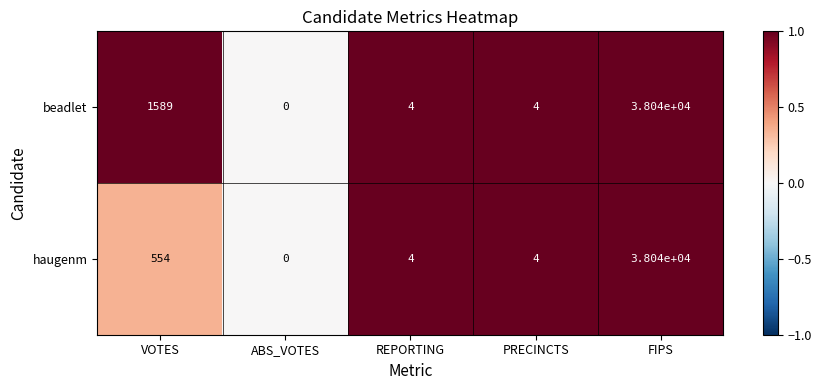

Reading left to right, extract all data points from this chart.

beadlet: 1589	0	4	4	38040
haugenm: 554	0	4	4	38040